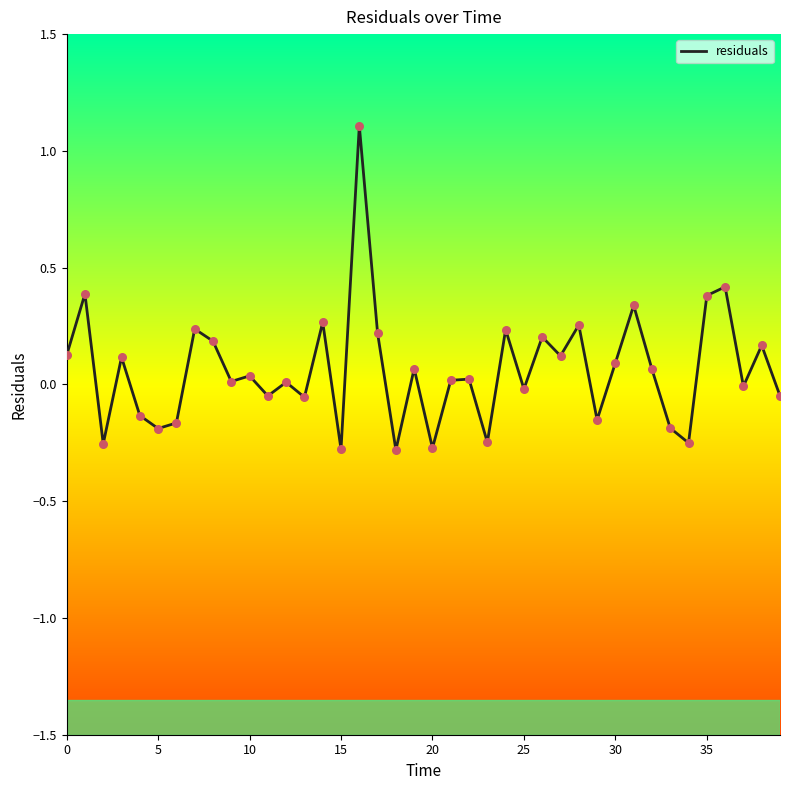

What is the greatest value displayed?

1.1